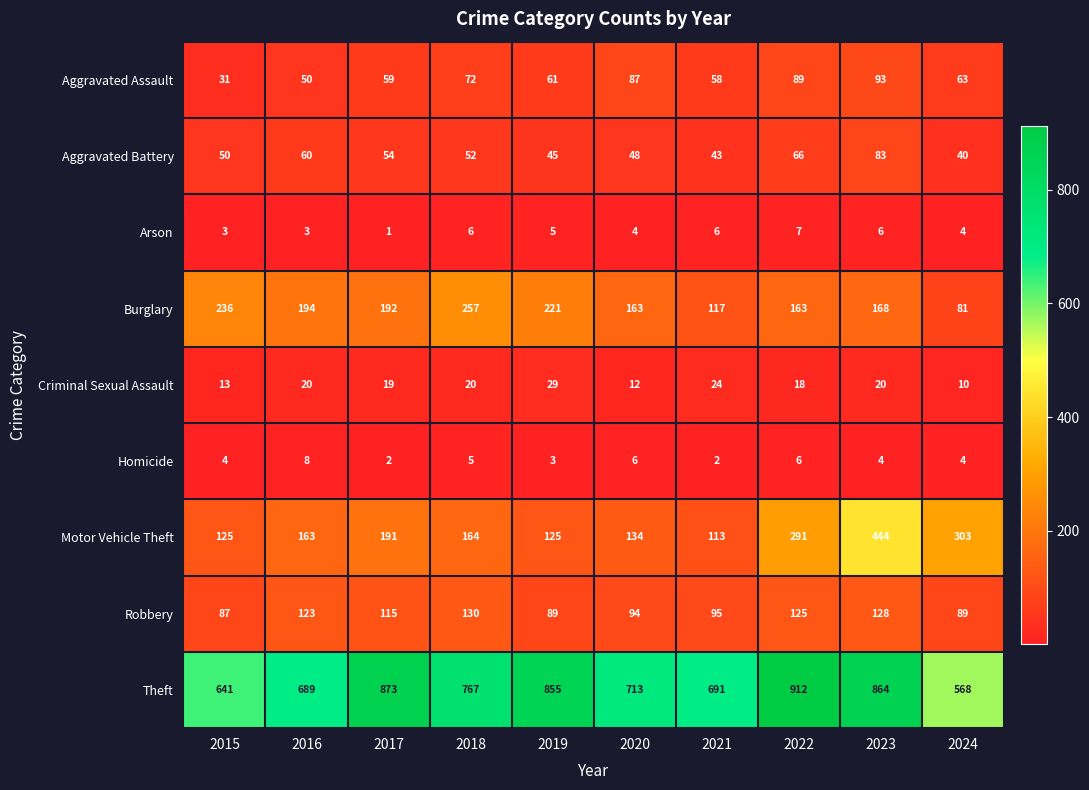

List the series in order of their peak value, highest first.

Theft, Motor Vehicle Theft, Burglary, Robbery, Aggravated Assault, Aggravated Battery, Criminal Sexual Assault, Homicide, Arson